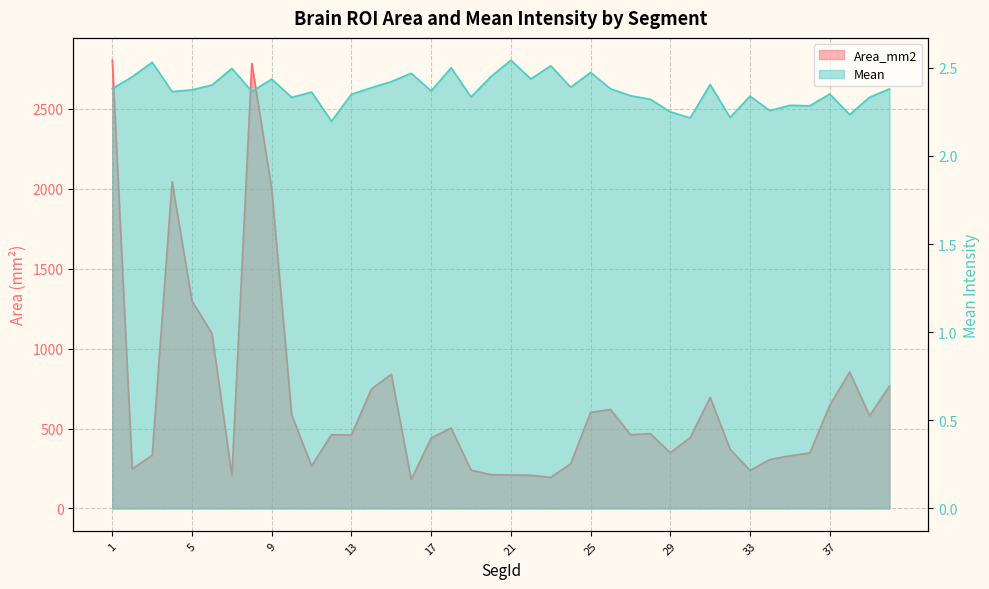

True or false: Area_mm2 and Mean cross at least once.

False